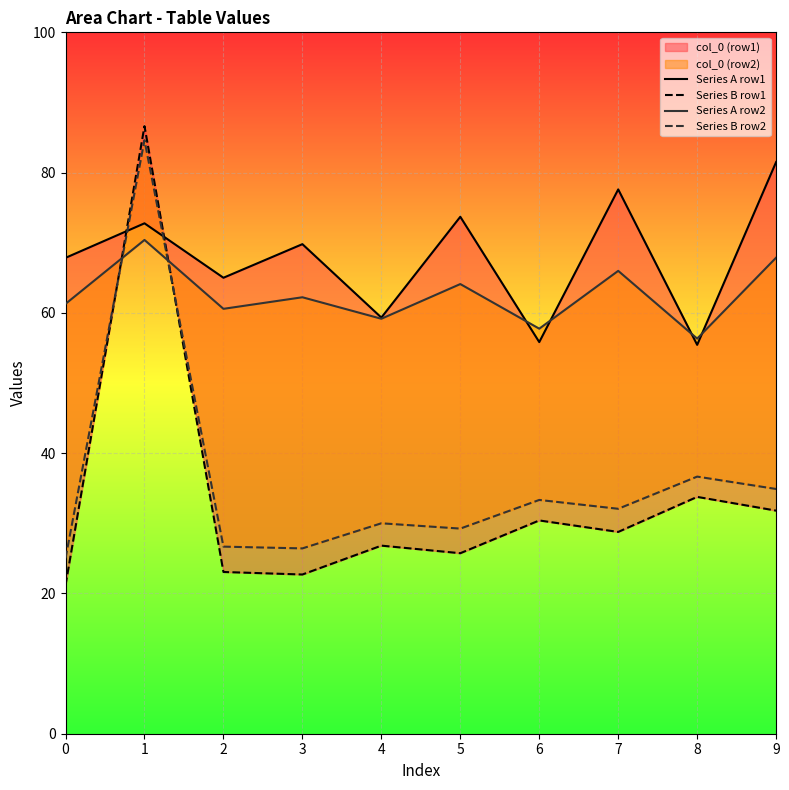

True or false: Series B row2 has more than 2 points higher than both neighbors.

True